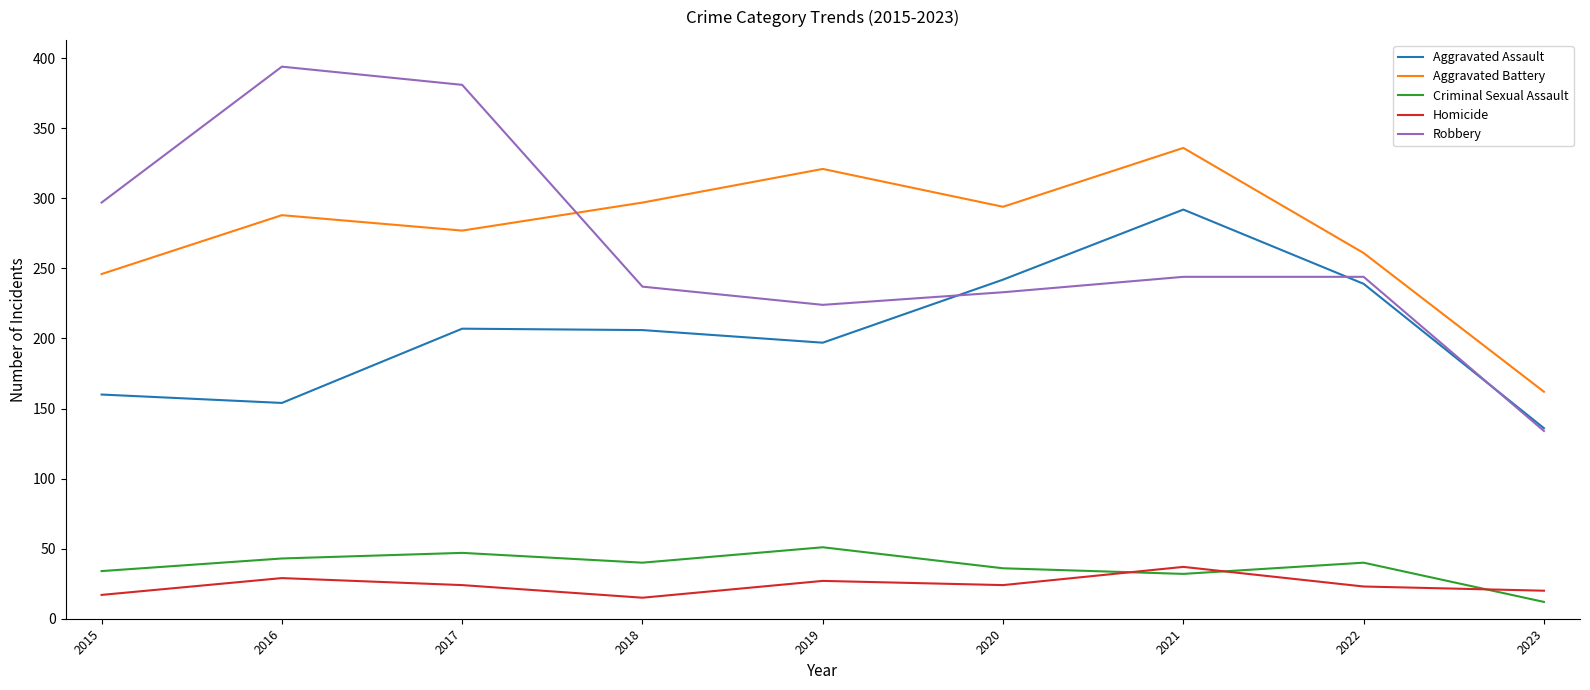

True or false: Aggravated Battery has a value of 297 at 2018.

True